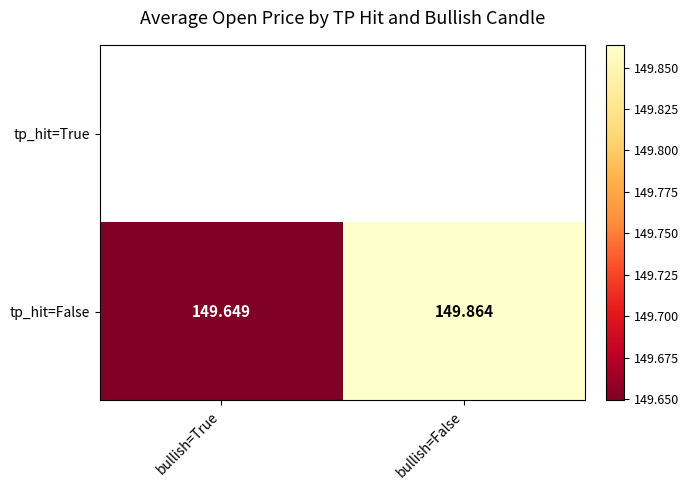

True or false: tp_hit=False has a value of 149.9 at bullish=False.

True